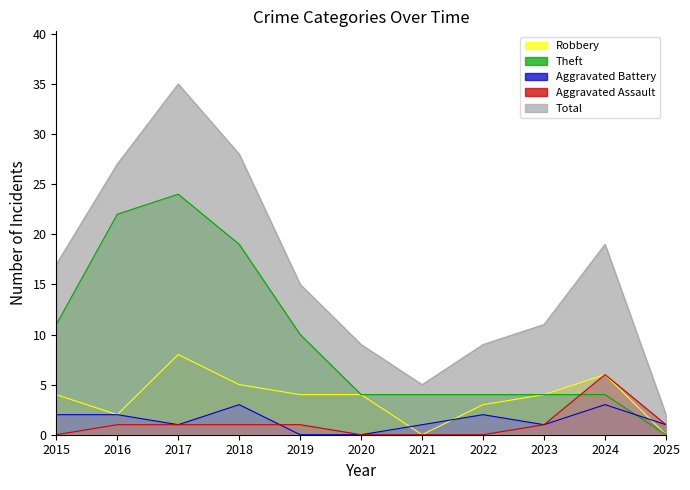

The value of Aggravated Battery at 2017 is 1. True or false?

True